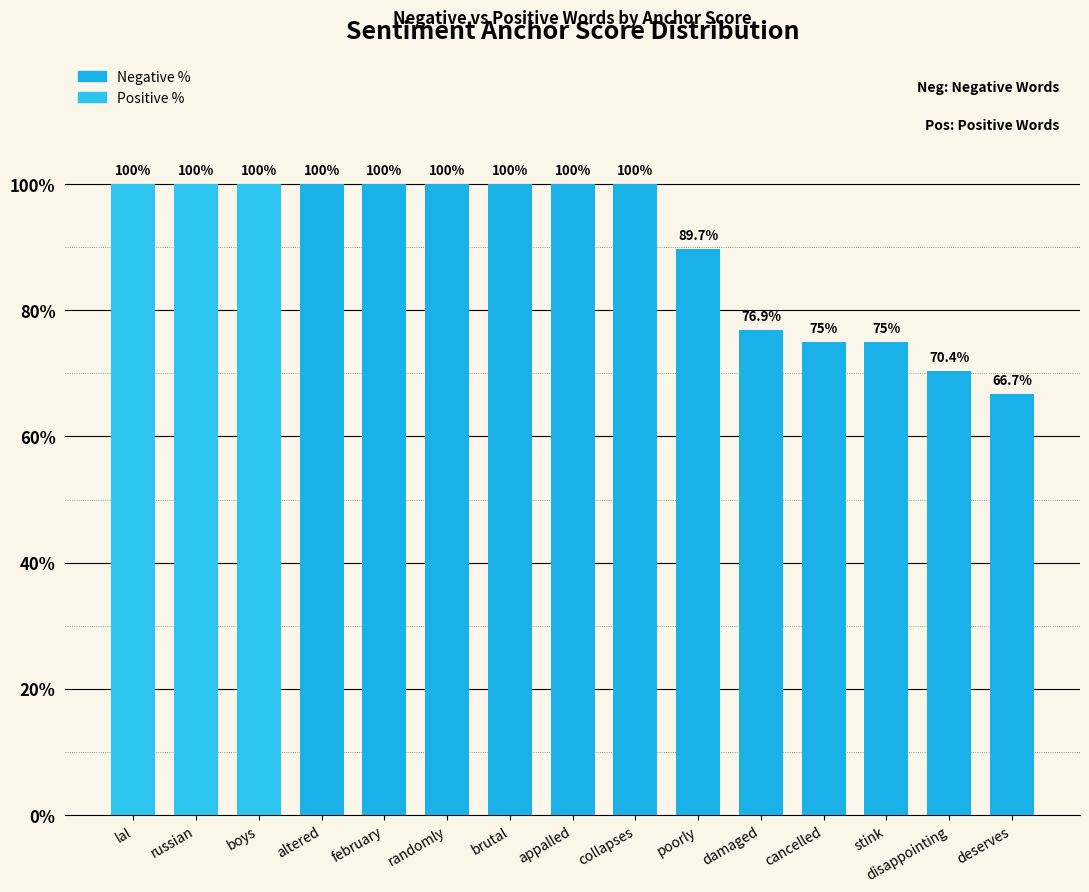

Reading left to right, what are all the values shown in this chart?

Negative %: lal=0.0	russian=0.0	boys=0.0	altered=100.0	february=100.0	randomly=100.0	brutal=100.0	appalled=100.0	collapses=100.0	poorly=89.7	damaged=76.9	cancelled=75.0	stink=75.0	disappointing=70.4	deserves=66.7
Positive %: lal=100.0	russian=100.0	boys=100.0	altered=0.0	february=0.0	randomly=0.0	brutal=0.0	appalled=0.0	collapses=0.0	poorly=0.0	damaged=0.0	cancelled=0.0	stink=0.0	disappointing=0.0	deserves=0.0